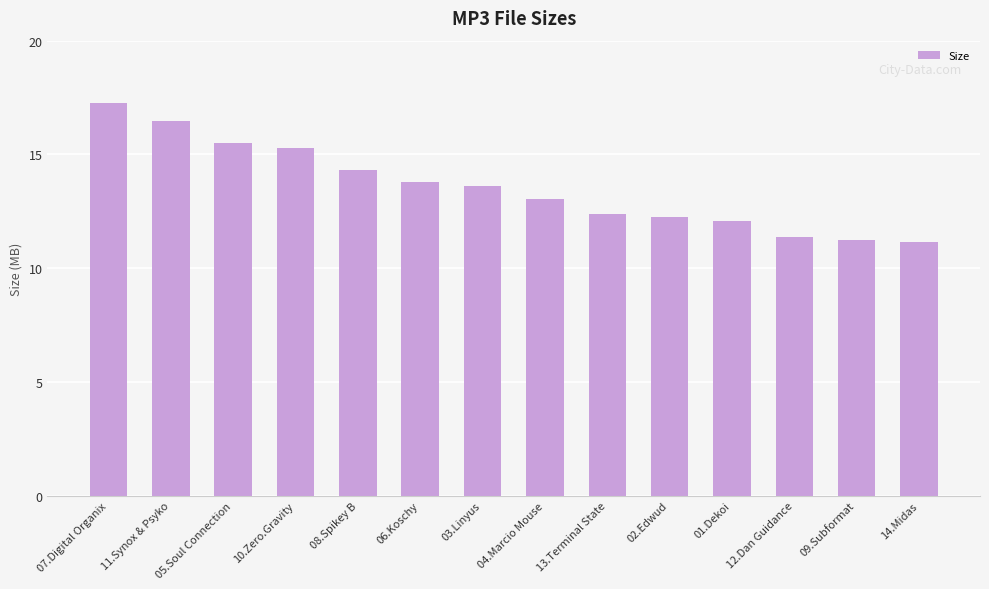

What is the sum of all values?

189.7